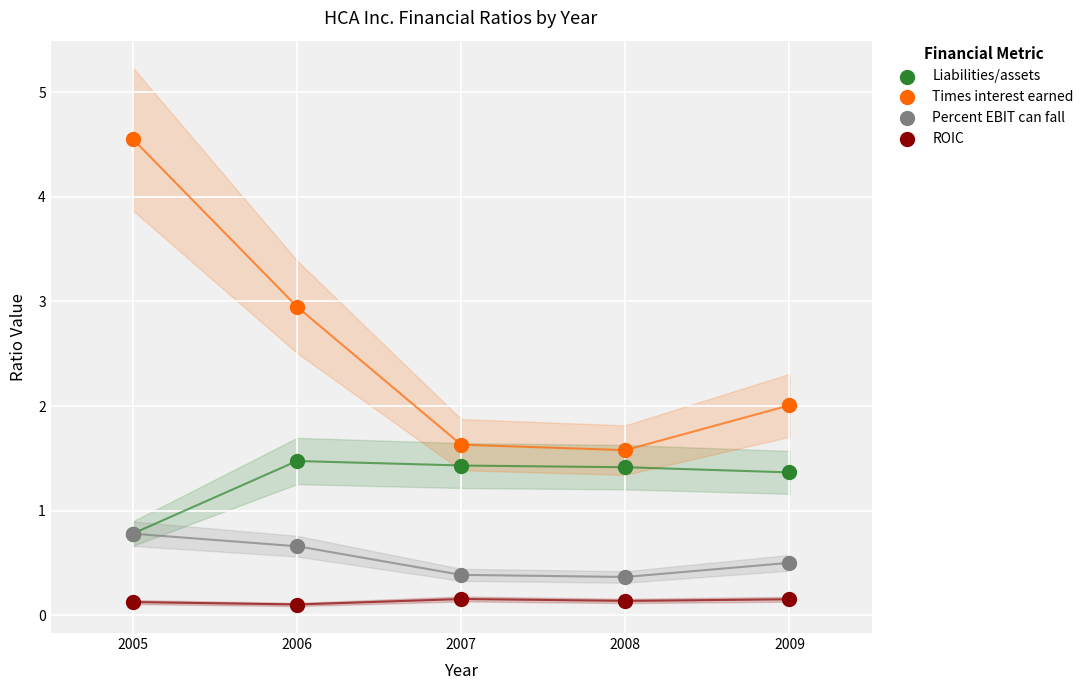

What are all the series names shown in the legend?

Liabilities/assets, Times interest earned, Percent EBIT can fall, ROIC